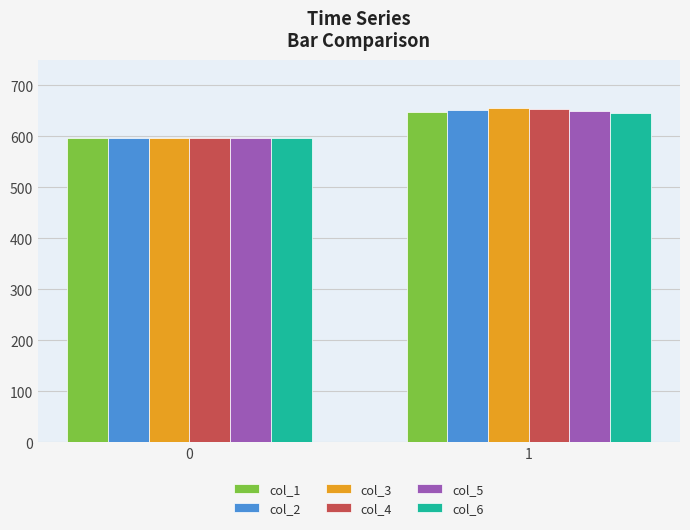

The value of col_1 at 0 is 832.4. True or false?

False